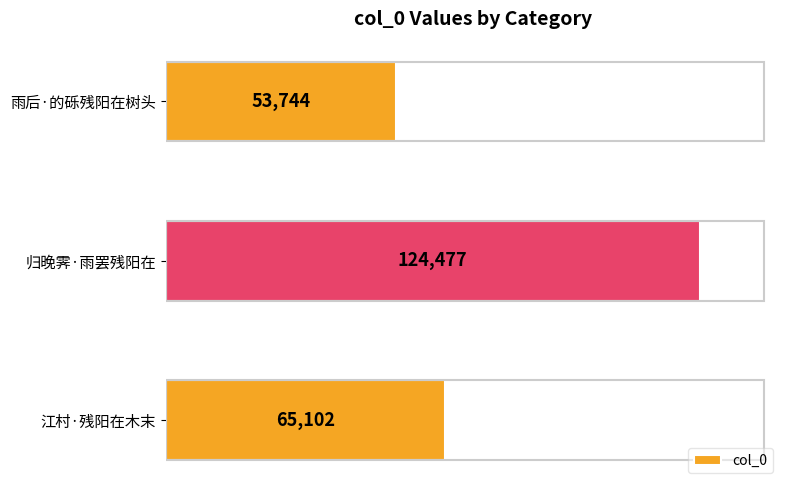

What is the ratio of the value at 雨后·的砾残阳在树头 to the value at 江村·残阳在木末?

0.8